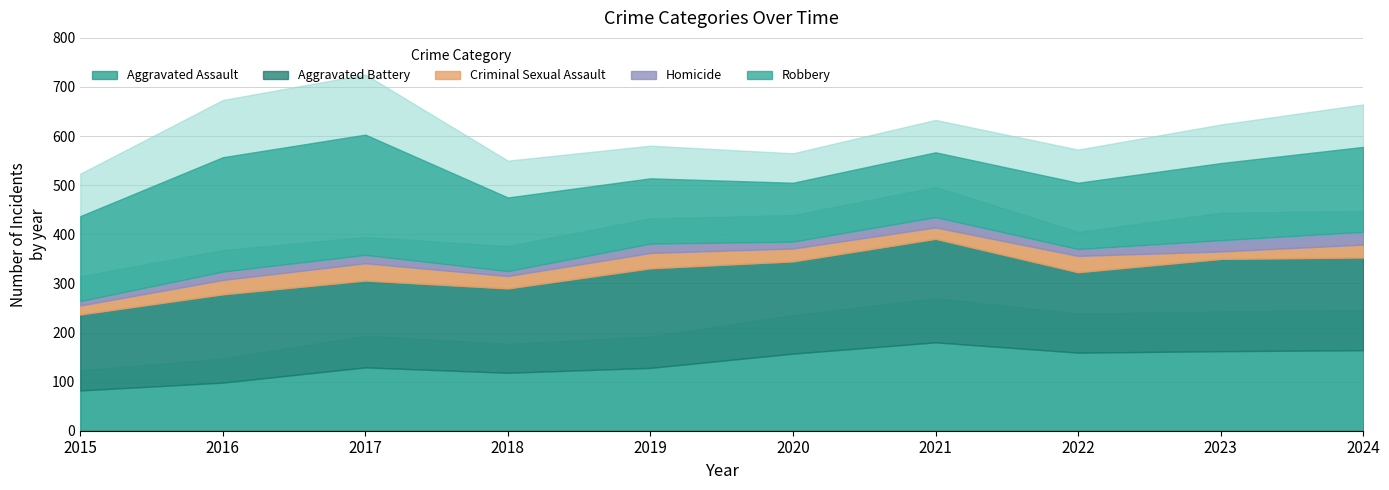

True or false: Robbery and Criminal Sexual Assault intersect in this chart.

False